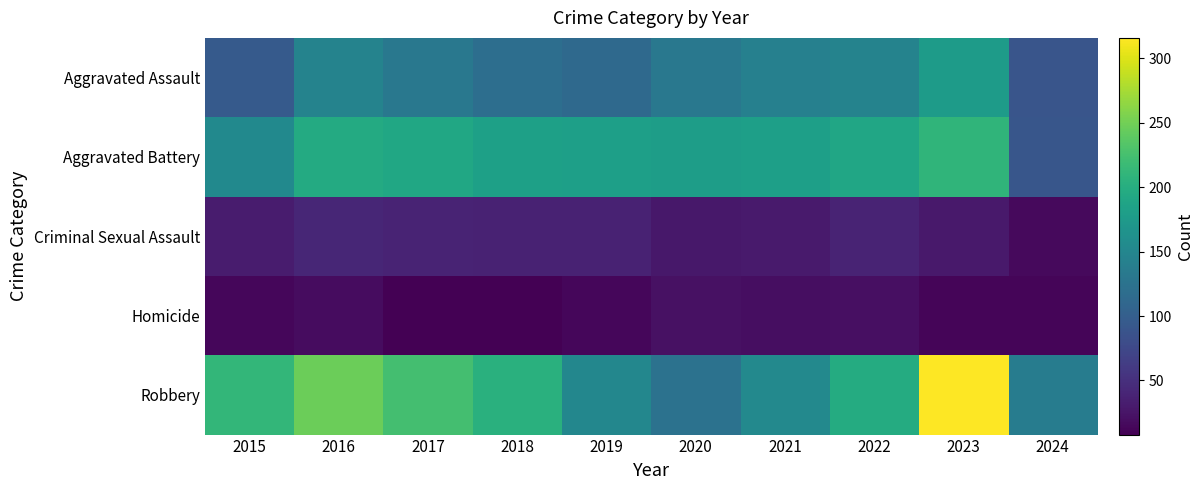

Reading left to right, extract all data points from this chart.

Aggravated Assault: 2015=95	2016=146	2017=131	2018=119	2019=113	2020=131	2021=142	2022=146	2023=177	2024=89
Aggravated Battery: 2015=154	2016=196	2017=191	2018=183	2019=182	2020=180	2021=182	2022=190	2023=209	2024=90
Criminal Sexual Assault: 2015=31	2016=41	2017=39	2018=38	2019=37	2020=28	2021=30	2022=39	2023=29	2024=16
Homicide: 2015=13	2016=18	2017=8	2018=8	2019=14	2020=22	2021=20	2022=21	2023=12	2024=12
Robbery: 2015=212	2016=247	2017=224	2018=204	2019=150	2020=124	2021=153	2022=198	2023=316	2024=137